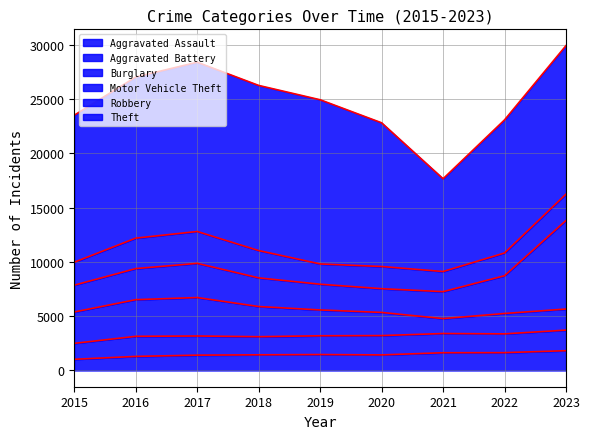

True or false: Aggravated Battery has more than 1 points higher than both neighbors.

True